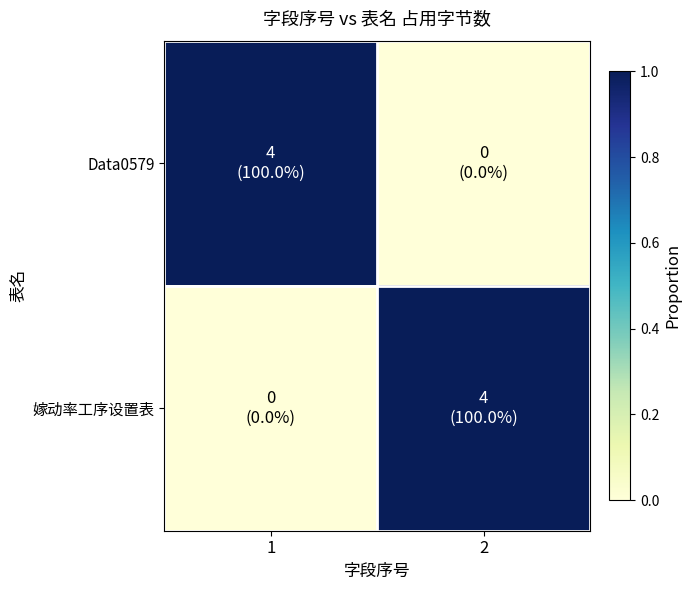

Reading left to right, what are all the values shown in this chart?

Data0579: 1=1	2=0
嫁动率工序设置表: 1=0	2=1